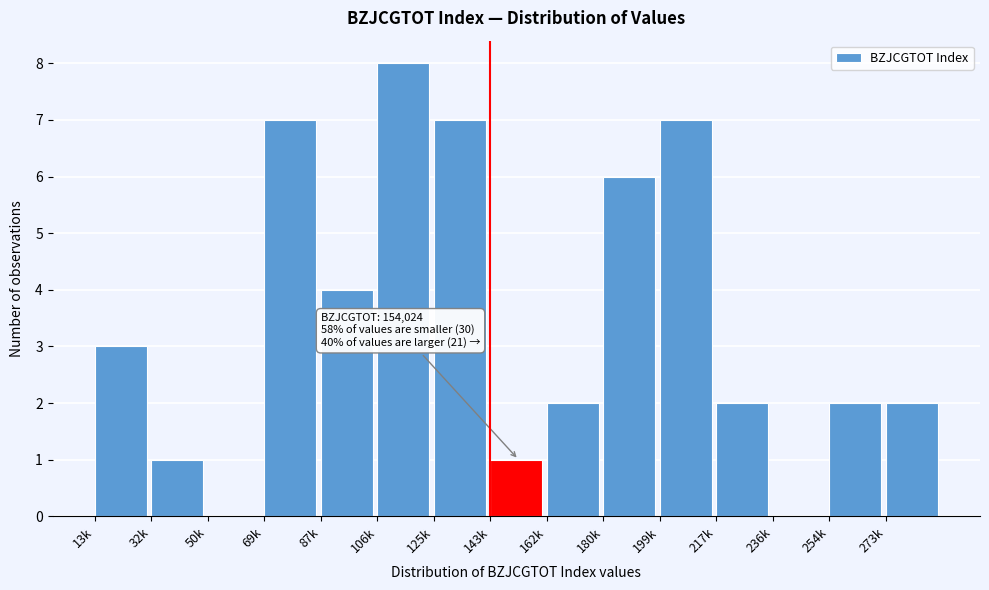

Reading left to right, list all the values displayed in this chart.

13k=3	32k=1	50k=0	69k=7	87k=4	106k=8	125k=7	143k=1	162k=2	180k=6	199k=7	217k=2	236k=0	254k=2	273k=2